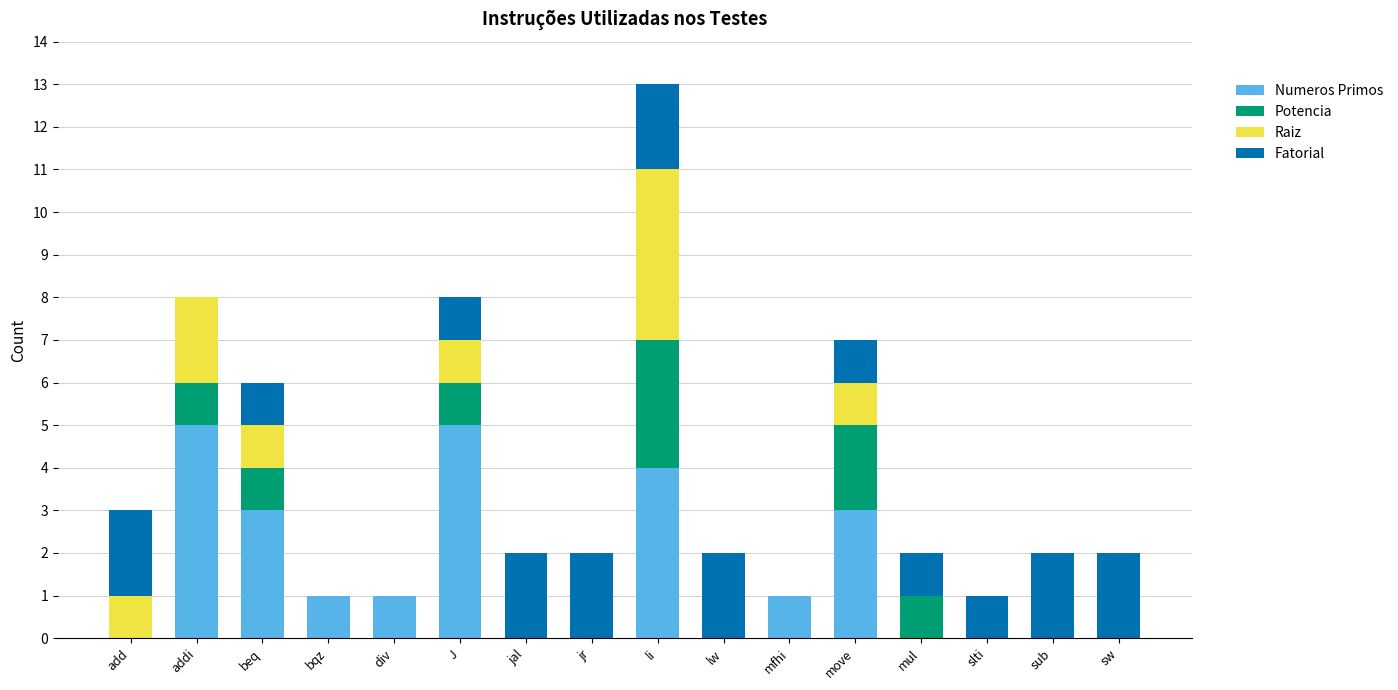

Are the bars horizontal?

No